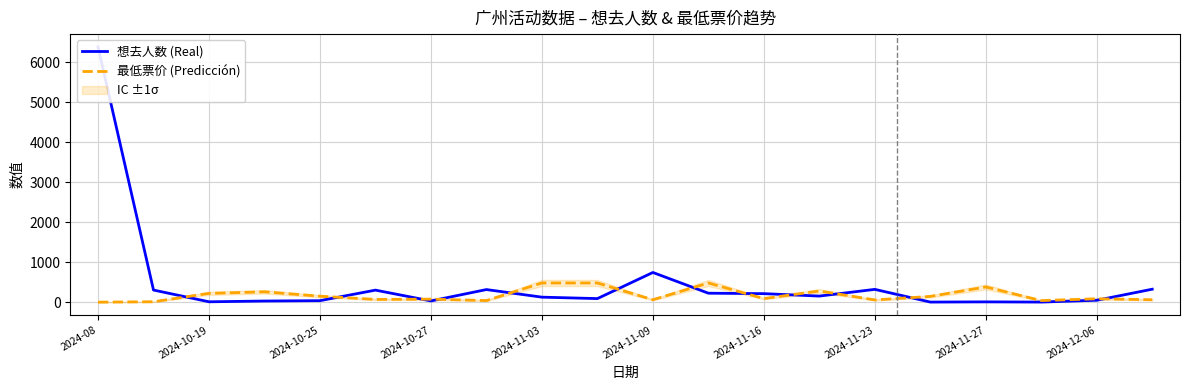

What is the maximum value for 最低票价 (Predicción)?

480